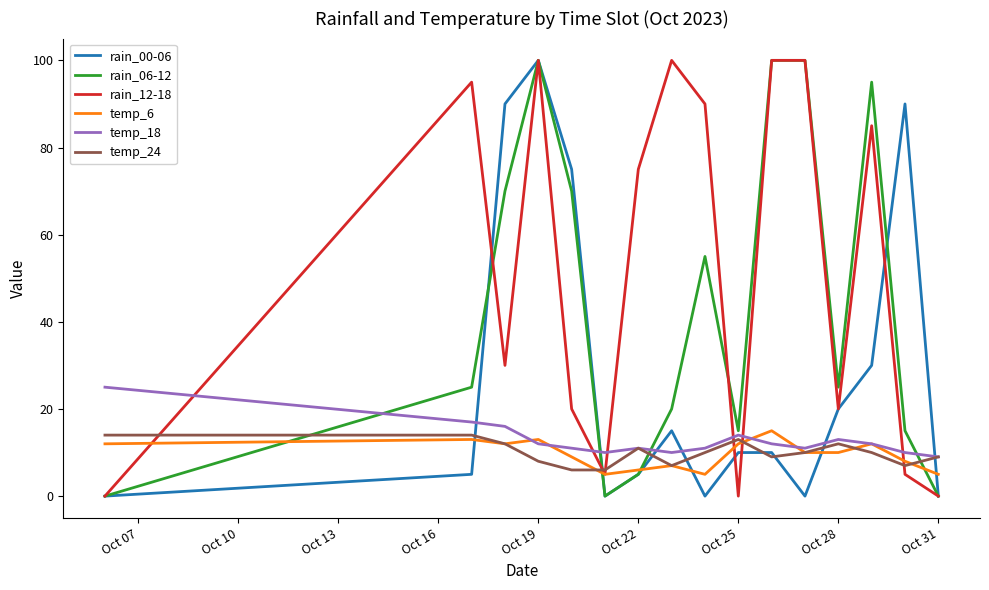

Which series has the largest total across all categories?

rain_12-18